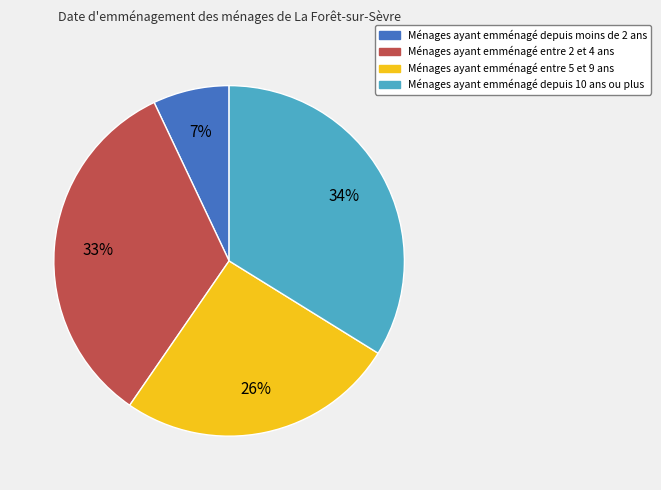

To the nearest percent, what is the difference between the largest and smallest slice percentages?

27%